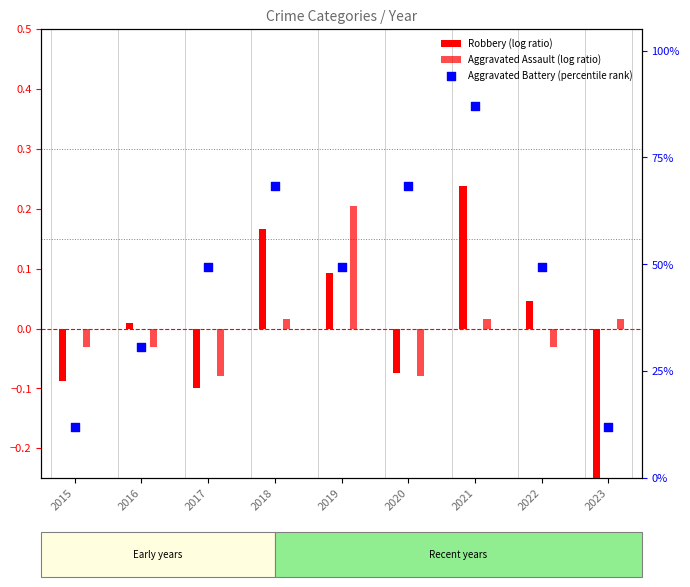

Is the value of Aggravated Battery (percentile rank) at 2019 greater than the value of Aggravated Assault (log ratio) at 2020?

Yes